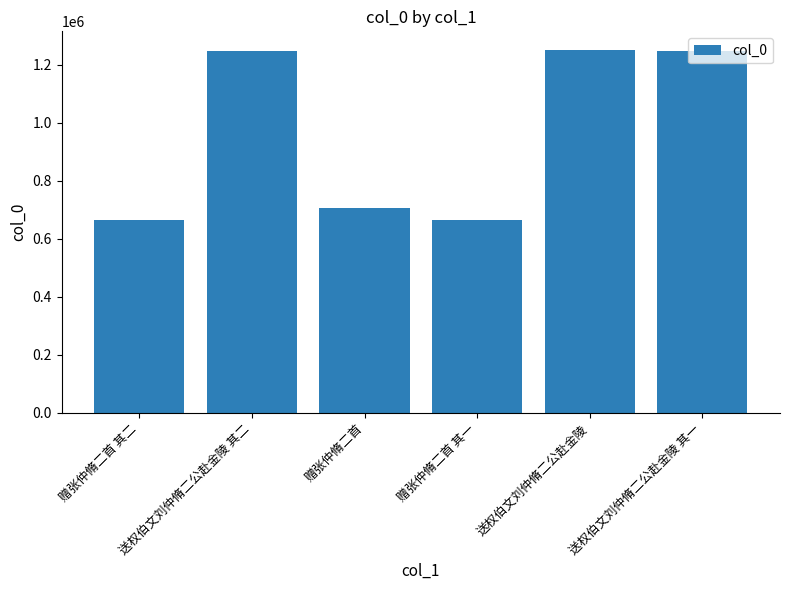

What is the difference between the second highest and minimum values?

580549